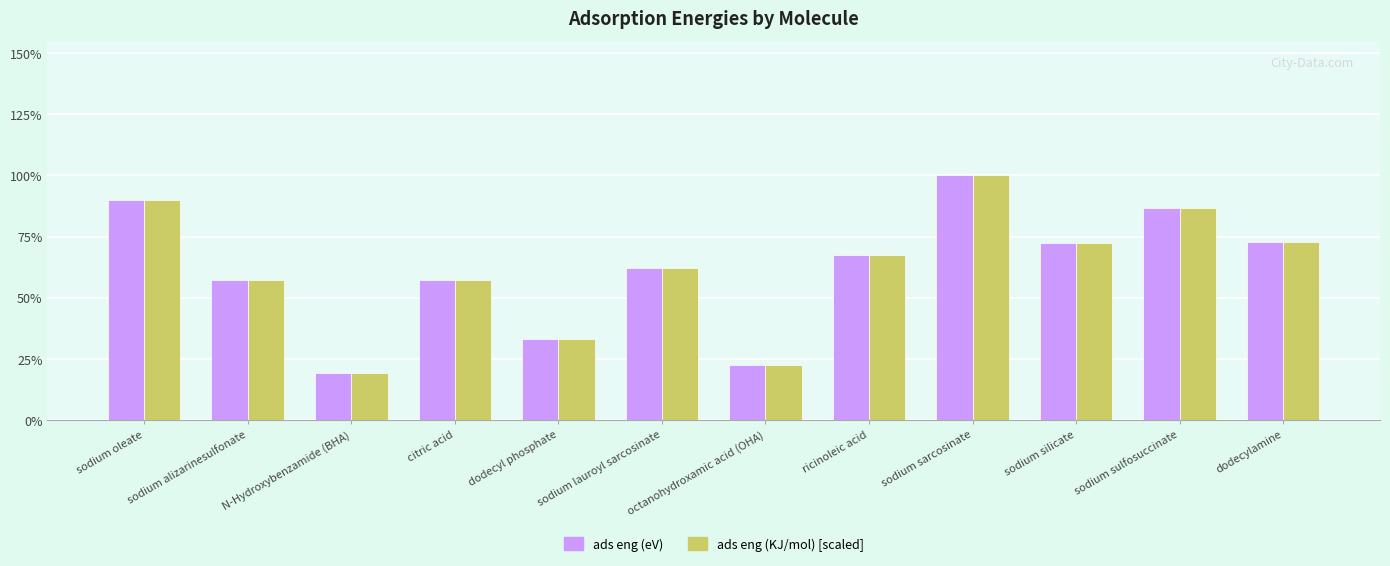

Are the bars horizontal?

No